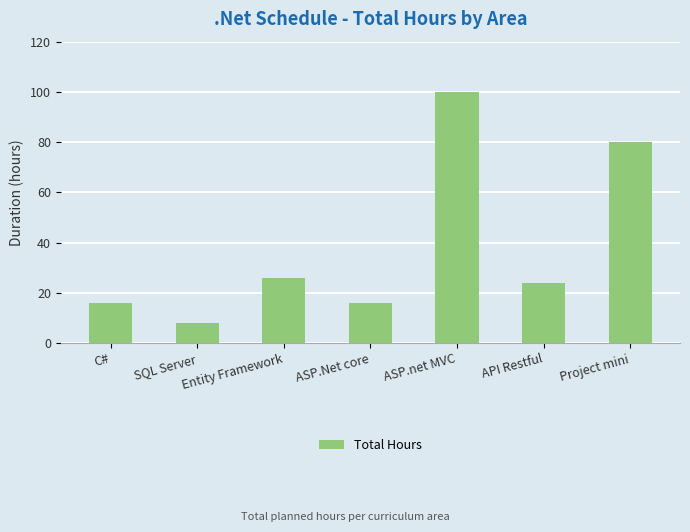

At which category does the chart reach its peak across all series?

ASP.net MVC